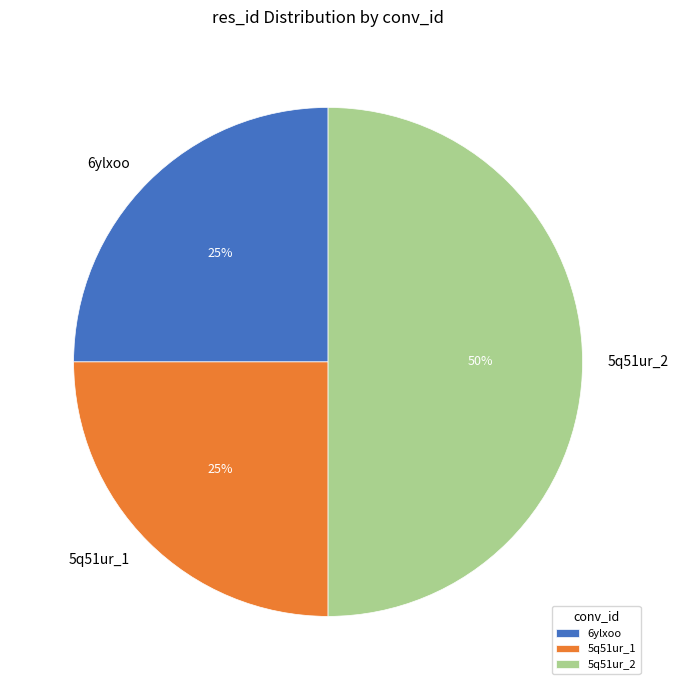

Which category has the biggest portion of the pie?

5q51ur_2